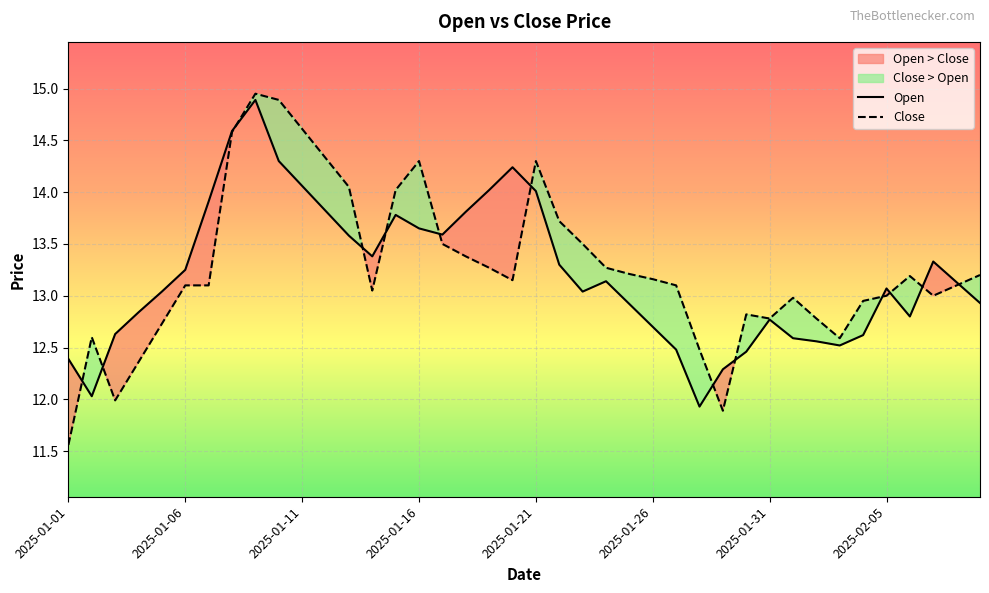

What is the value of the Open point at the 40th from the left?

12.9